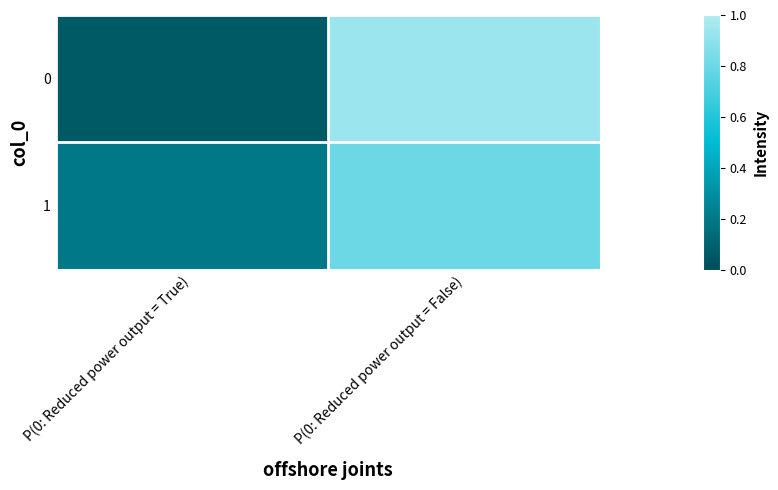

At which category is the sum across all series the highest?

P(0: Reduced power output = False)